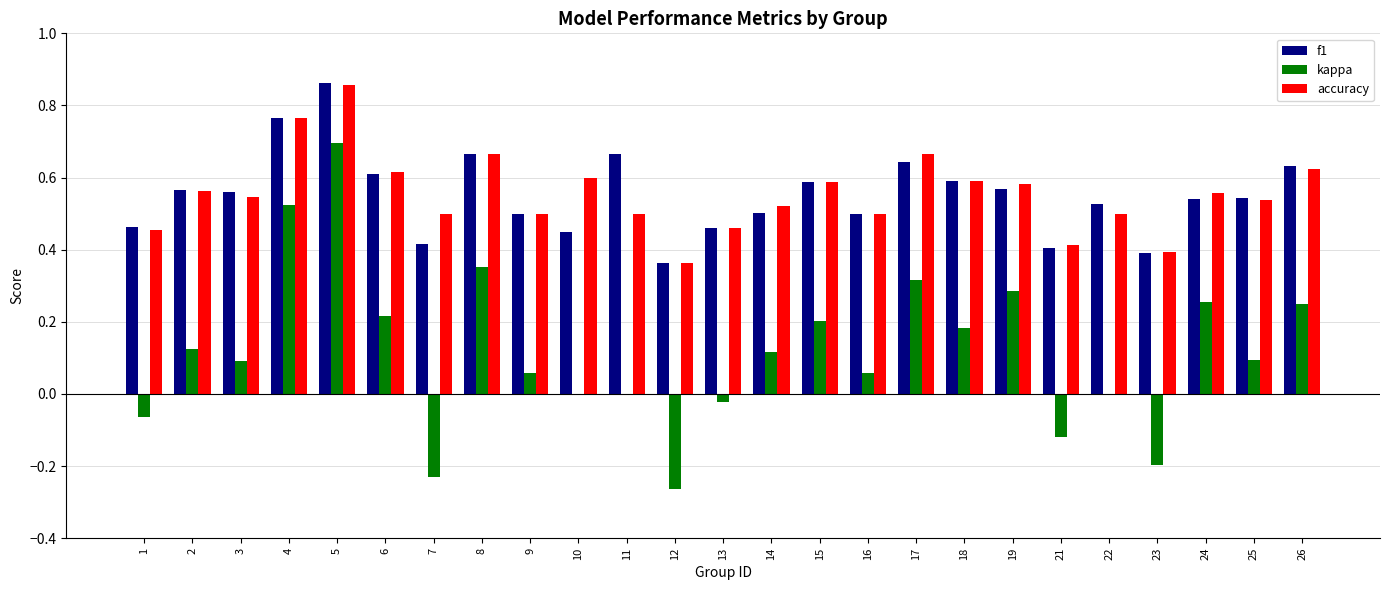

The value of accuracy at 9 is 0.5. True or false?

True